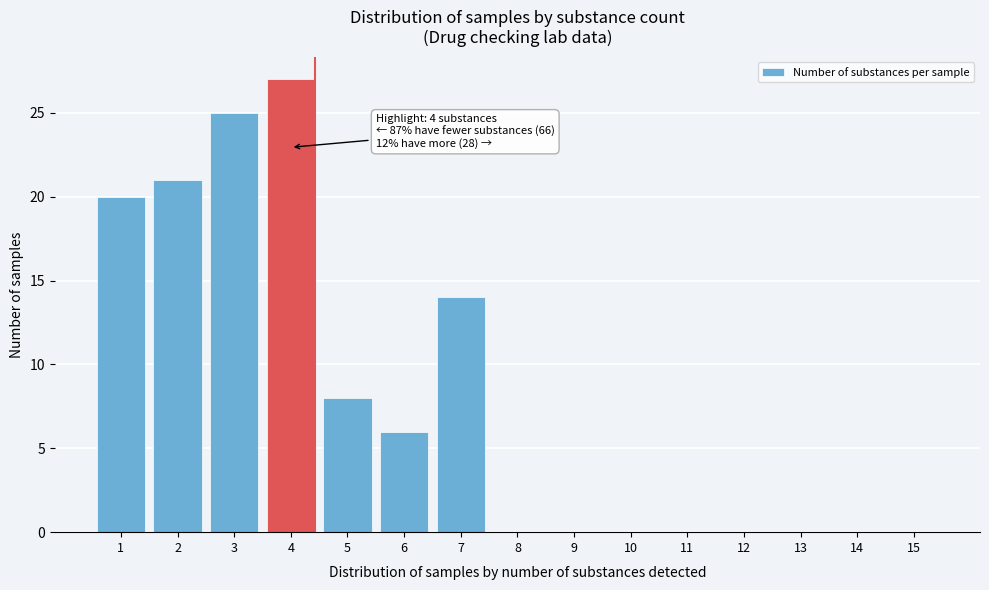

Reading left to right, extract all data points from this chart.

1=20	2=21	3=25	4=27	5=8	6=6	7=14	8=0	9=0	10=0	11=0	12=0	13=0	14=0	15=0